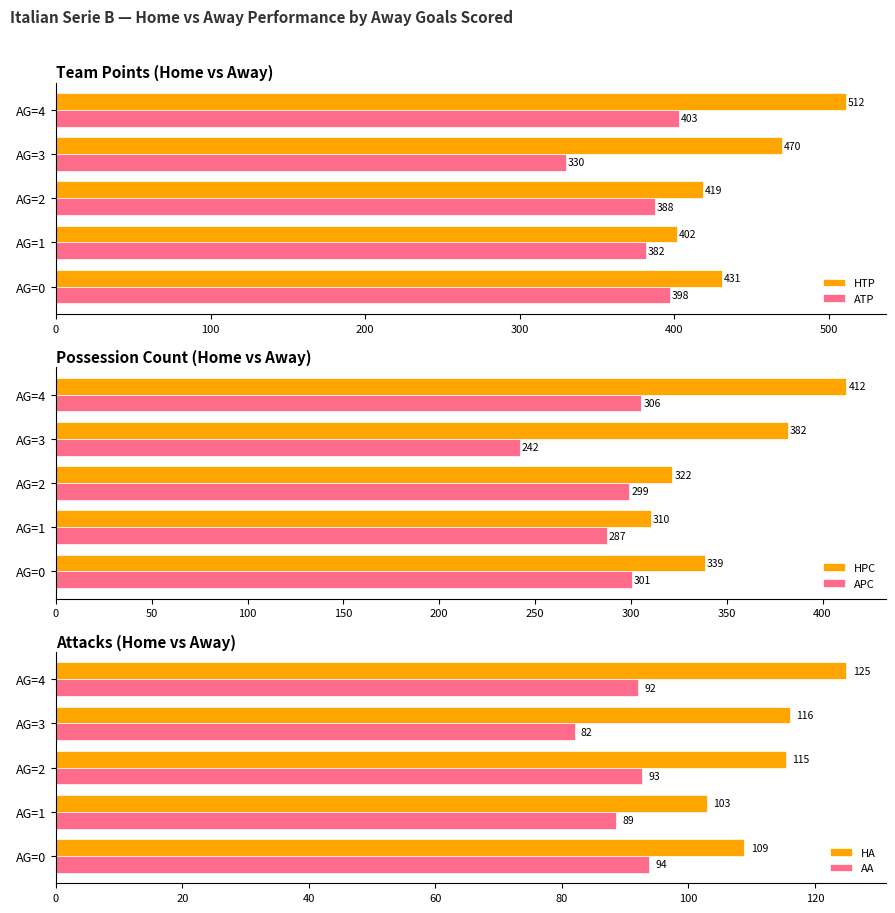

What is the difference between the maximum and minimum values in the ATP series?

73.0